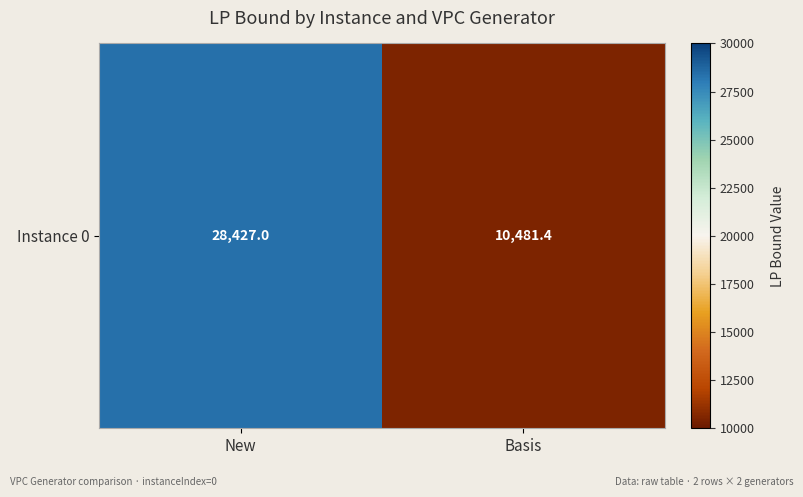

Is it true that the value at New is 28427.0?

True